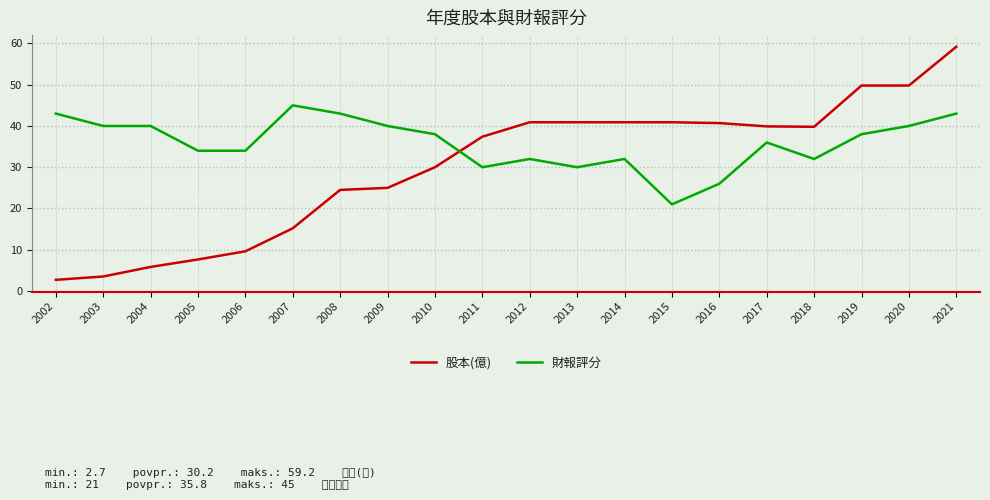

What is the highest value of the 股本(億) series?

59.2